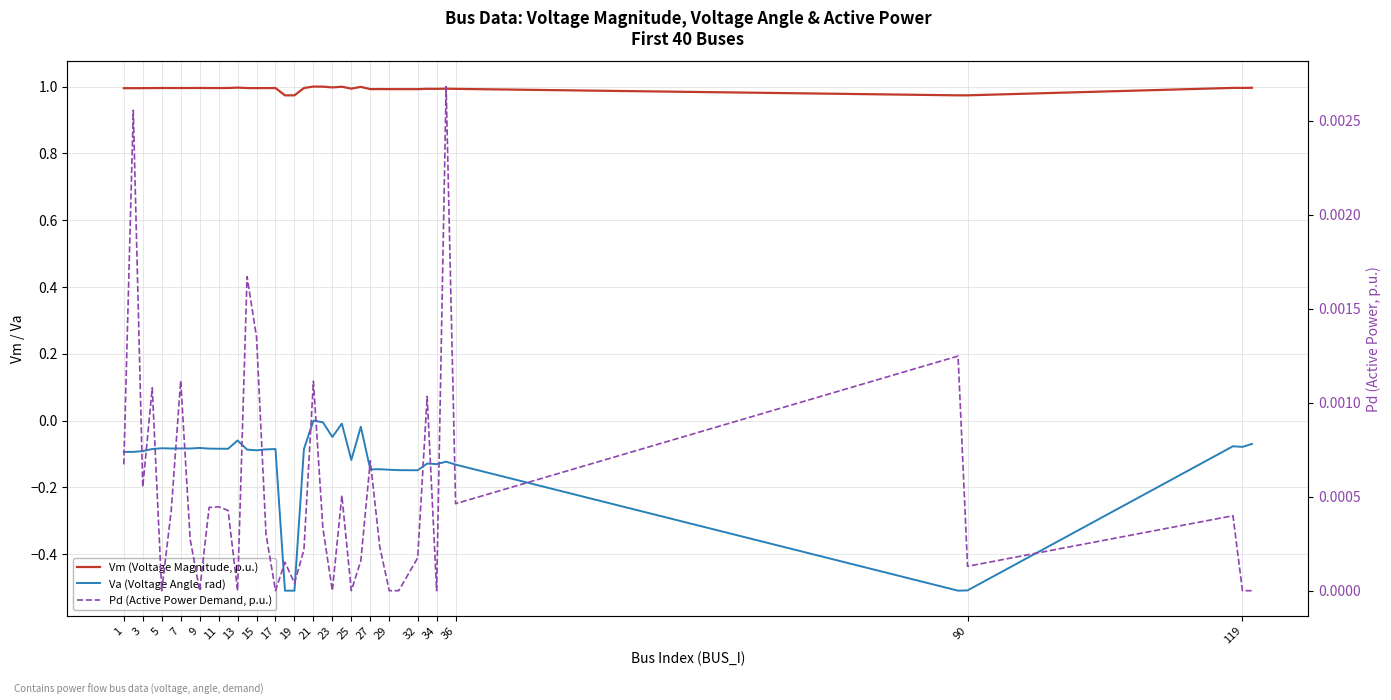

Is it true that Vm (Voltage Magnitude, p.u.) equals 1.6 at 35?

False